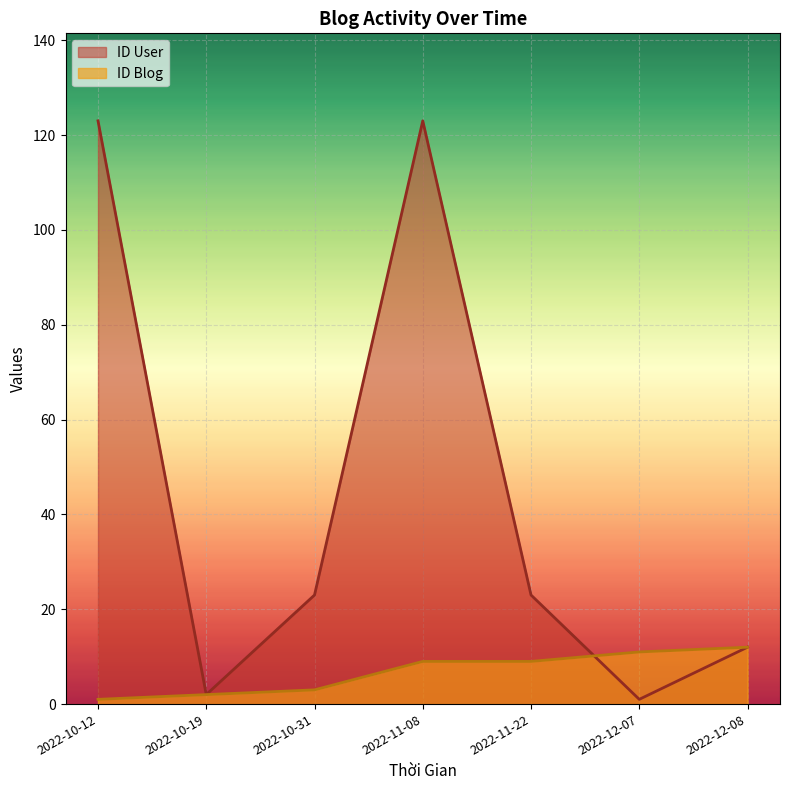

What is the maximum value shown in the chart?

123